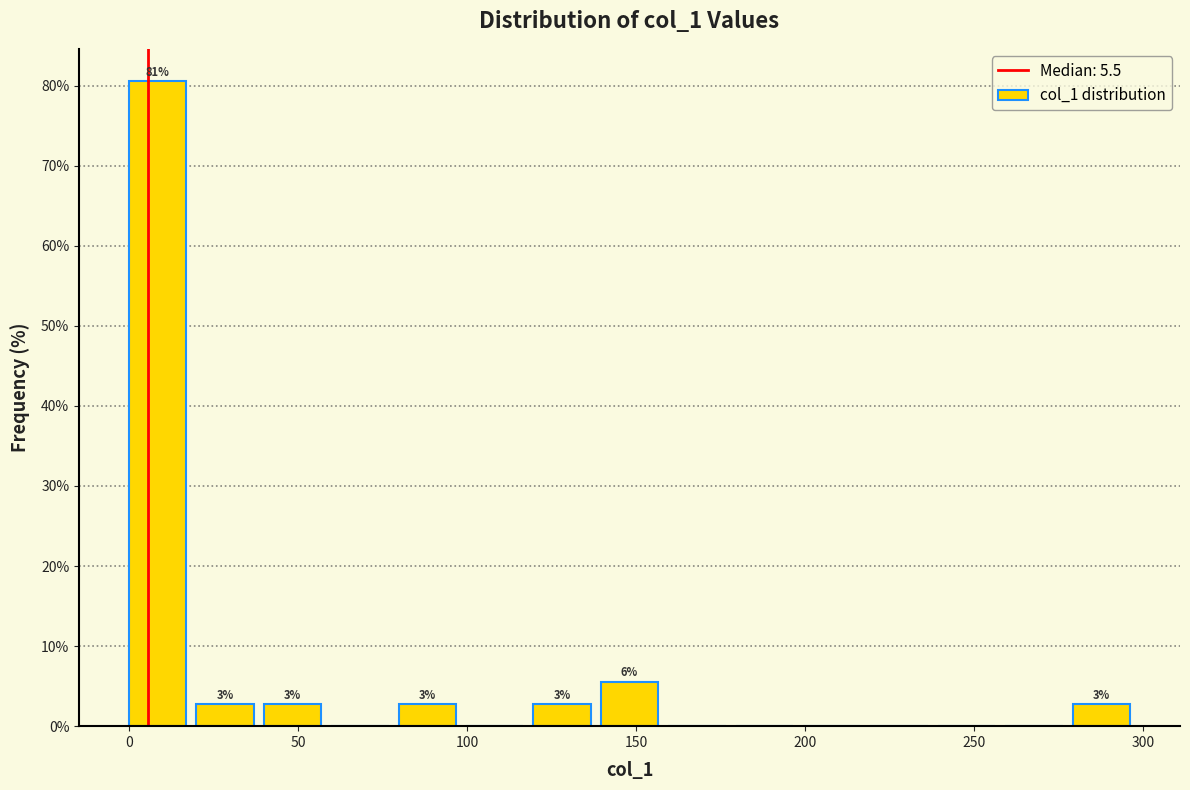

Around what value on the x-axis is the tallest bar? Give the approximate position of its centre, as read against the axis.

10